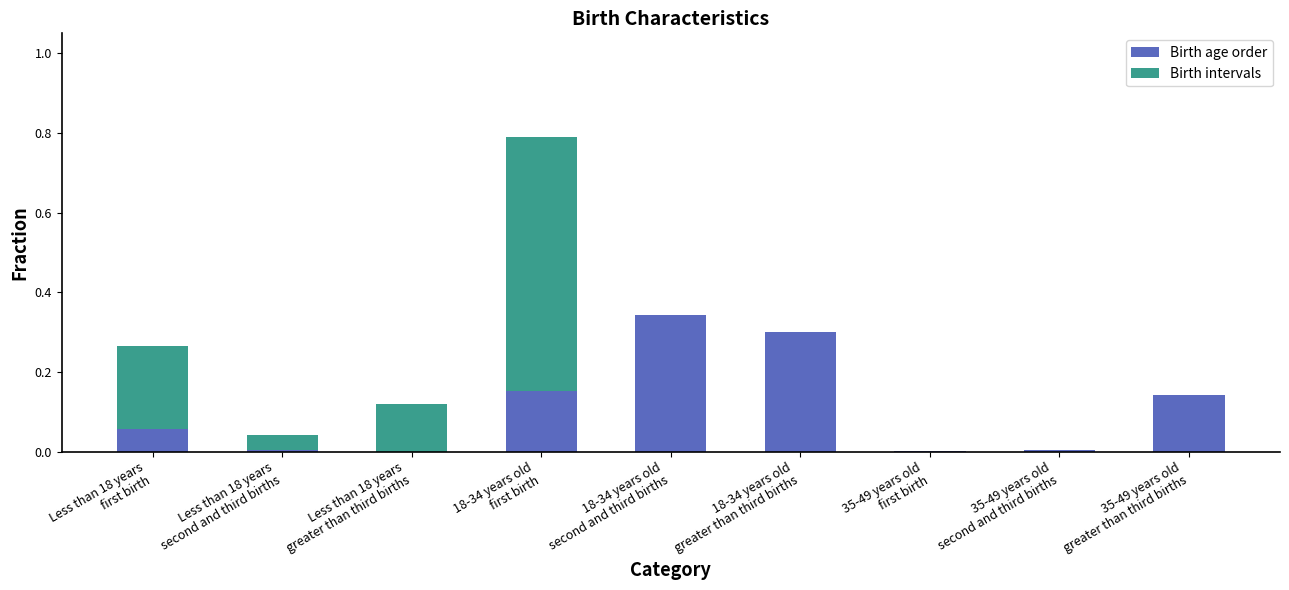

True or false: the data shows 0.1 at 35-49 years old
greater than third births.

True